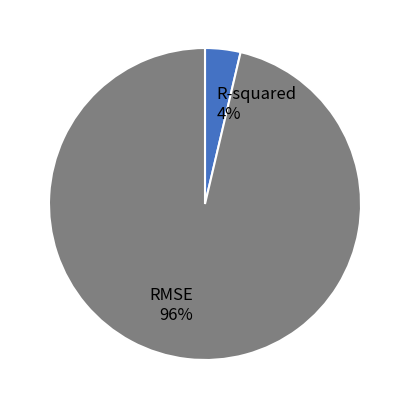

To the nearest percent, what is the average slice percentage?

50%